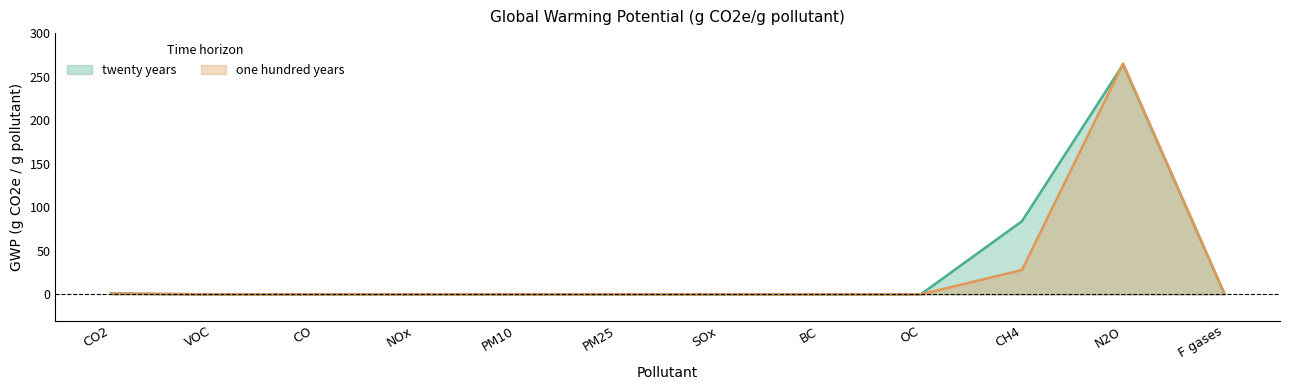

The twenty years series shows 125 at PM10. True or false?

False